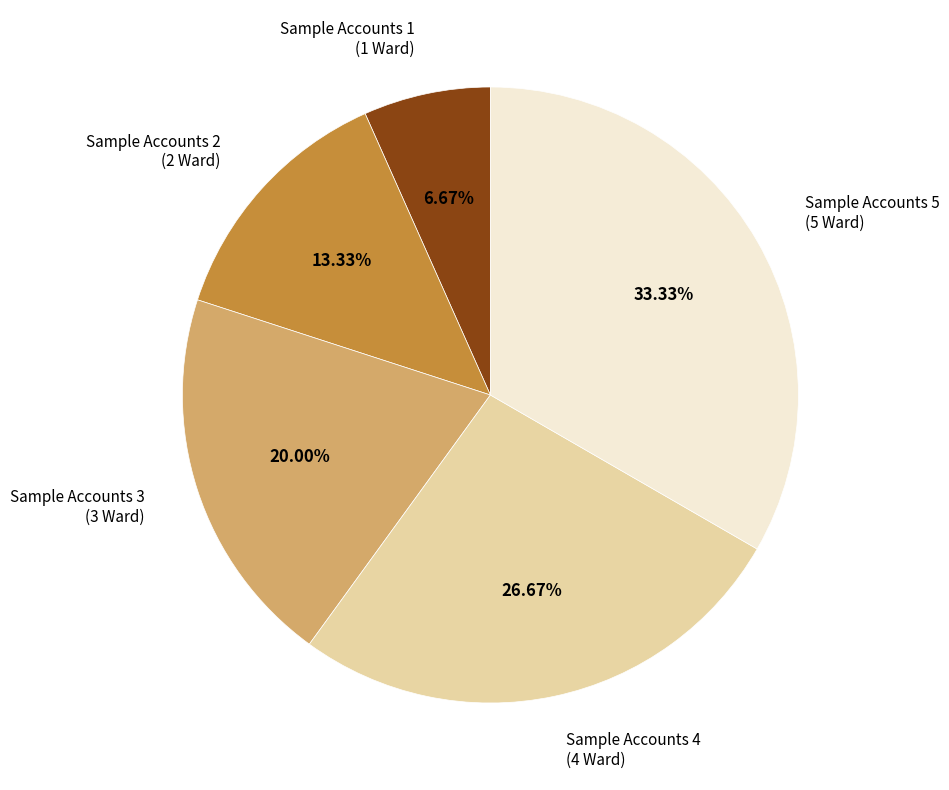

Is the sum of Sample Accounts 1 and Sample Accounts 5 greater than half?

No